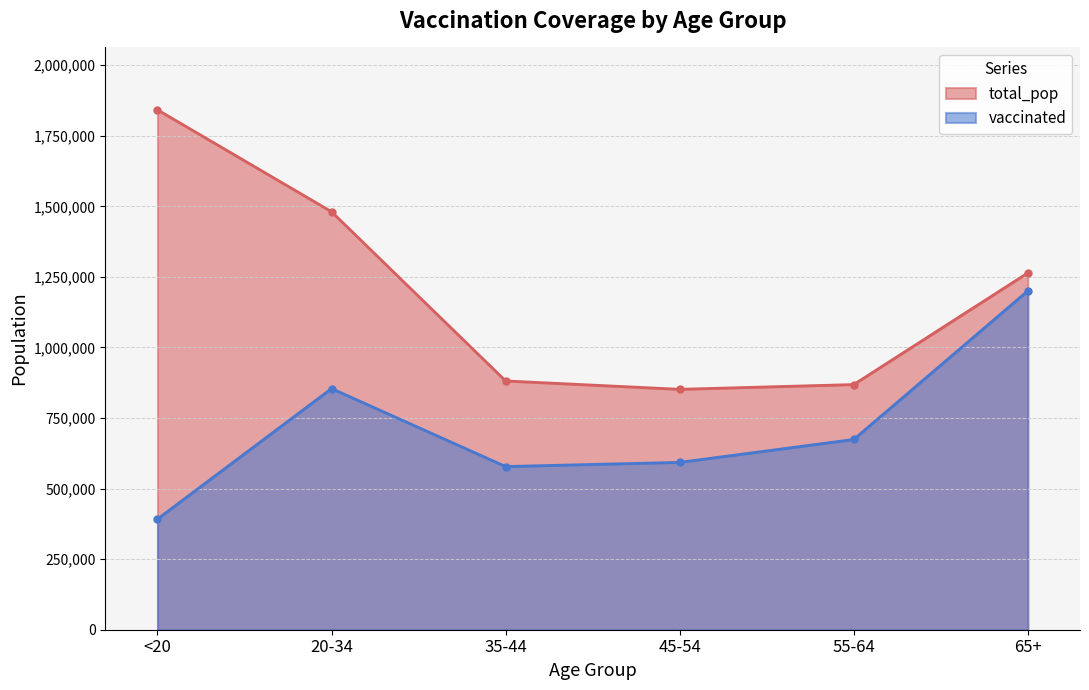

Which category has the highest value in the vaccinated series?

65+